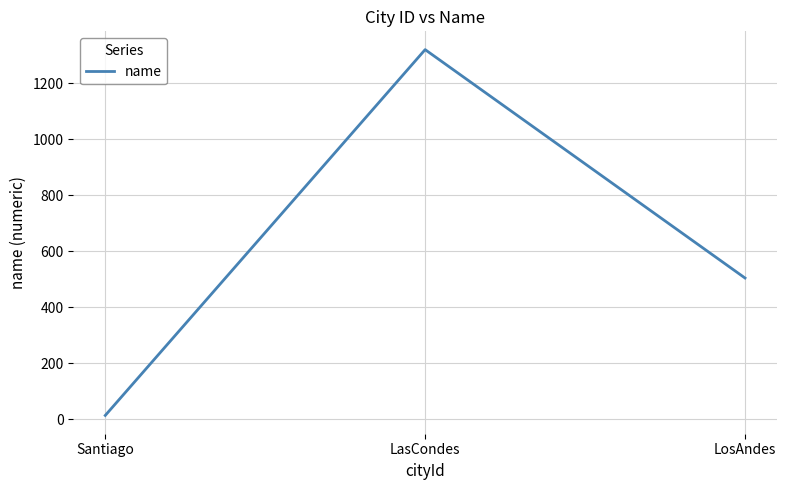

How many categories are shown in the chart?

3